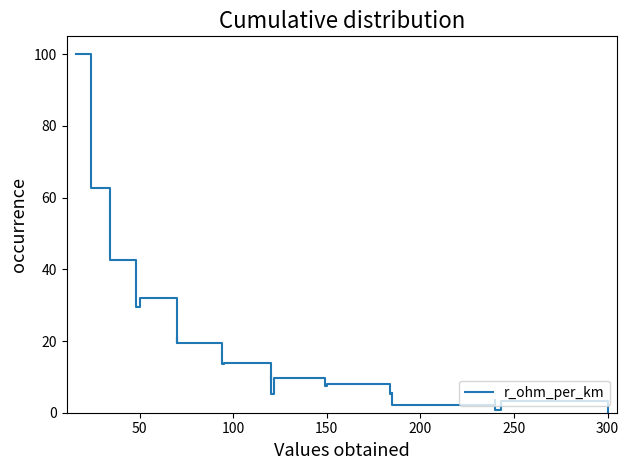

How many lines are shown in the chart?

1